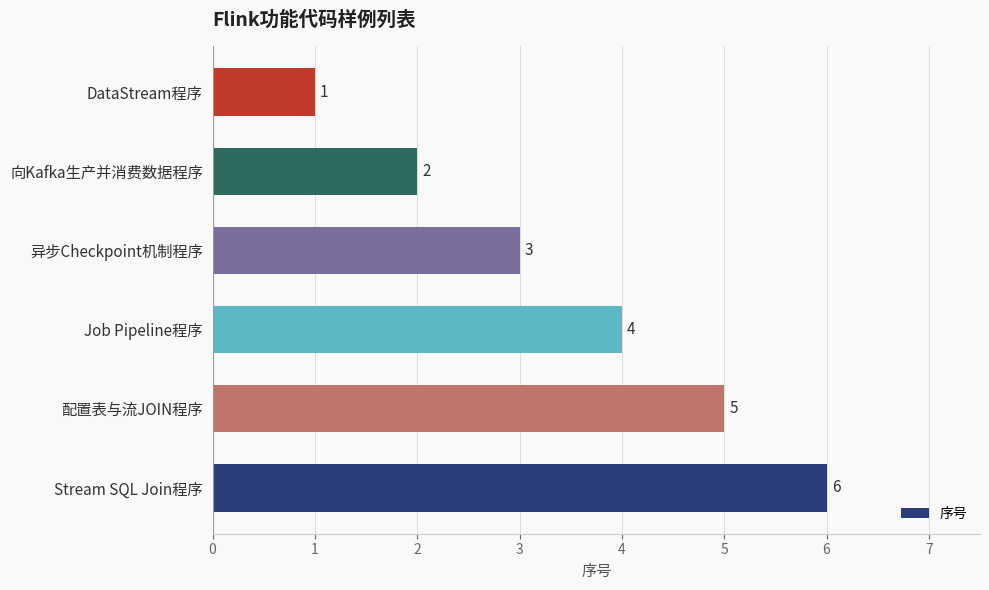

Which category has the lowest value across all series?

DataStream程序